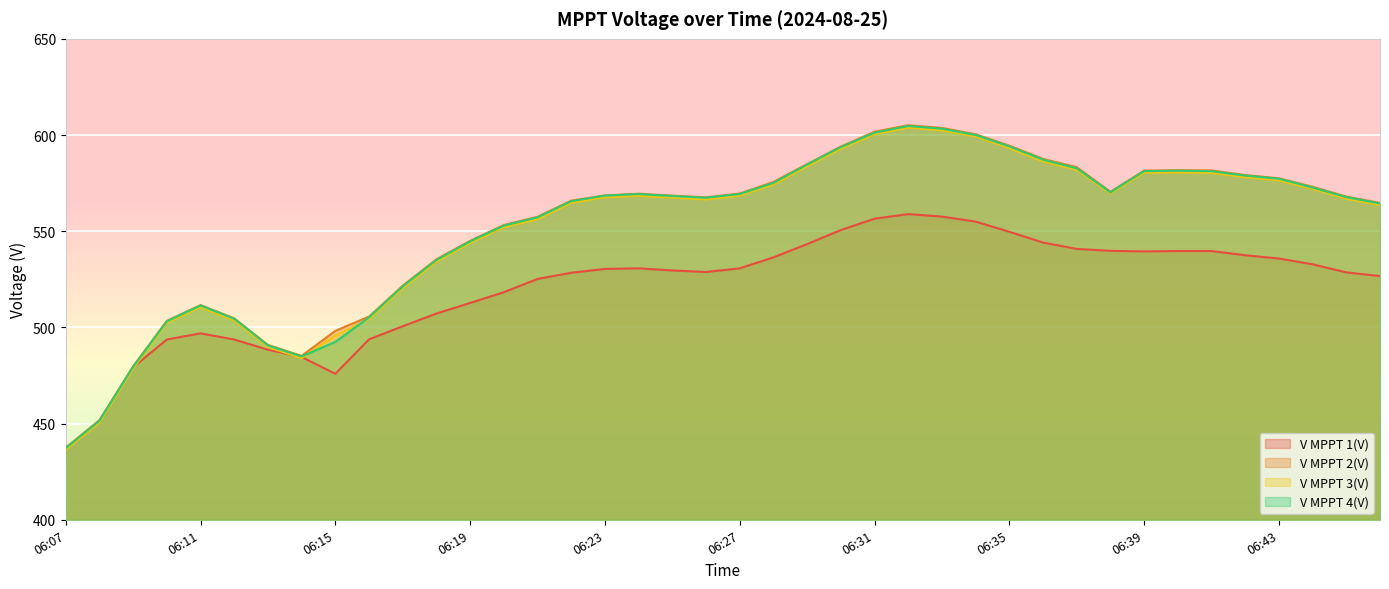

At which label does V MPPT 1(V) reach its minimum?

06:07